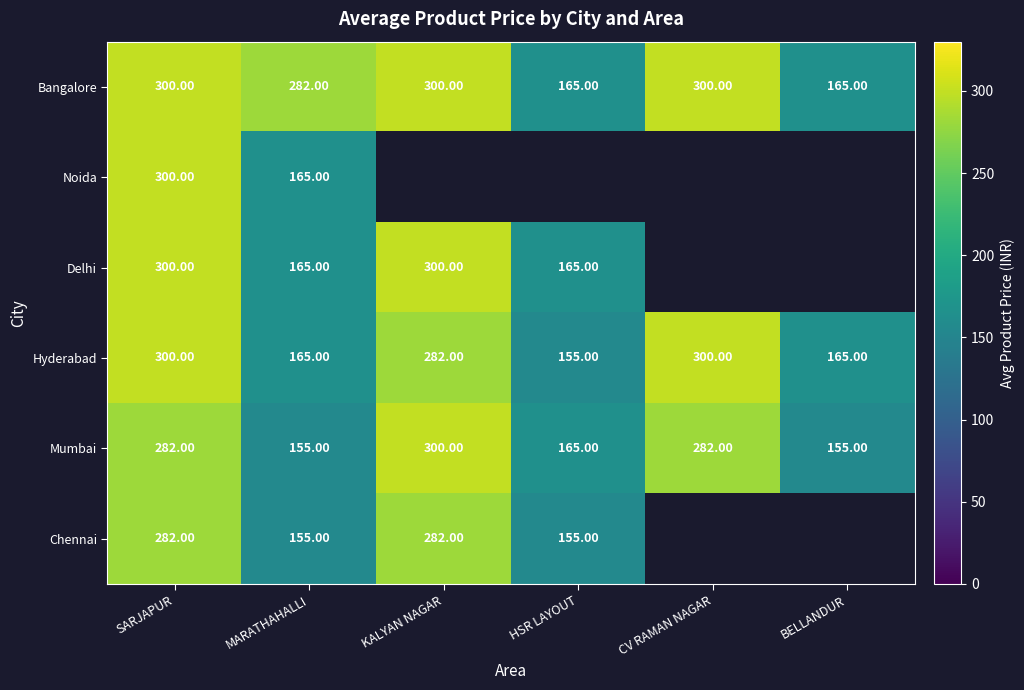

Where is Bangalore nearest to the value 232?

MARATHAHALLI